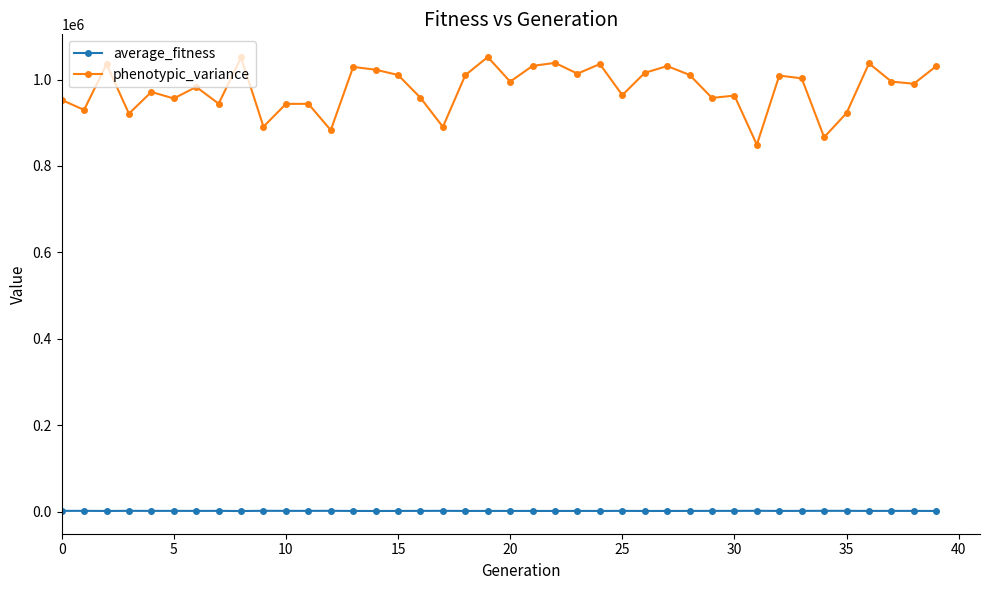

Which series has the widest spread of values?

phenotypic_variance